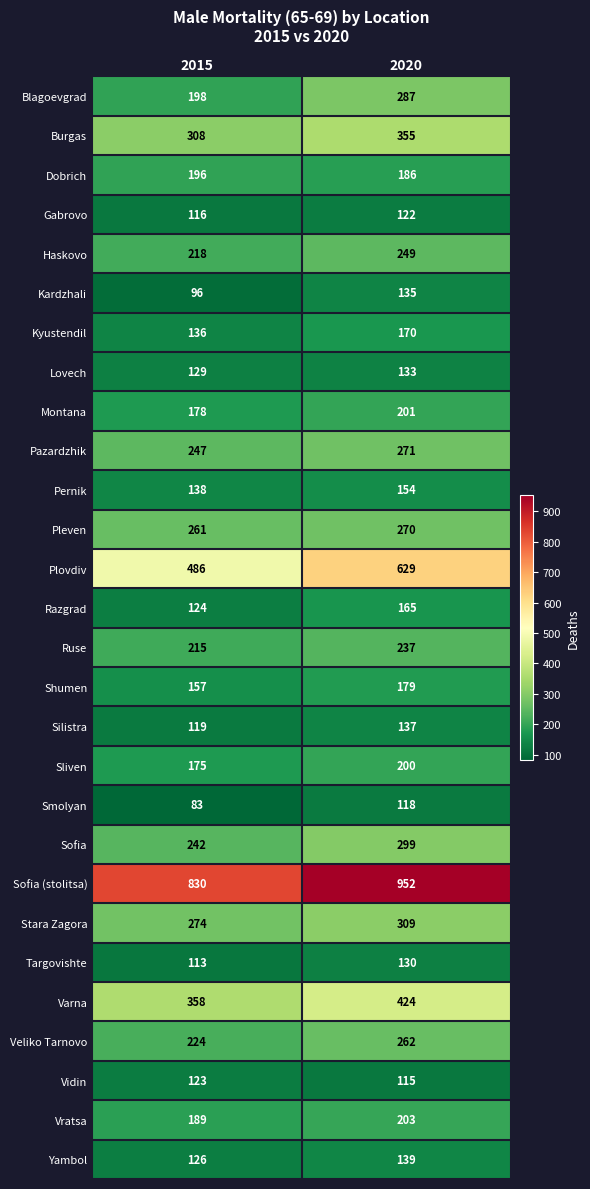

Which series has the largest total across all categories?

Sofia (stolitsa)